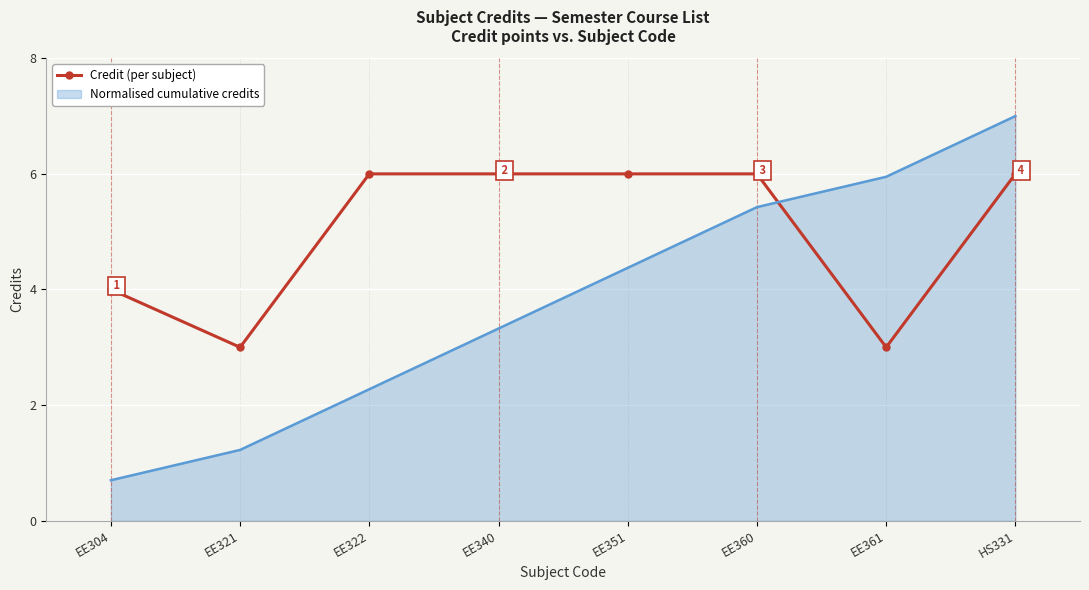

Which series changed the most between EE321 and EE351?

Normalised cumulative credits